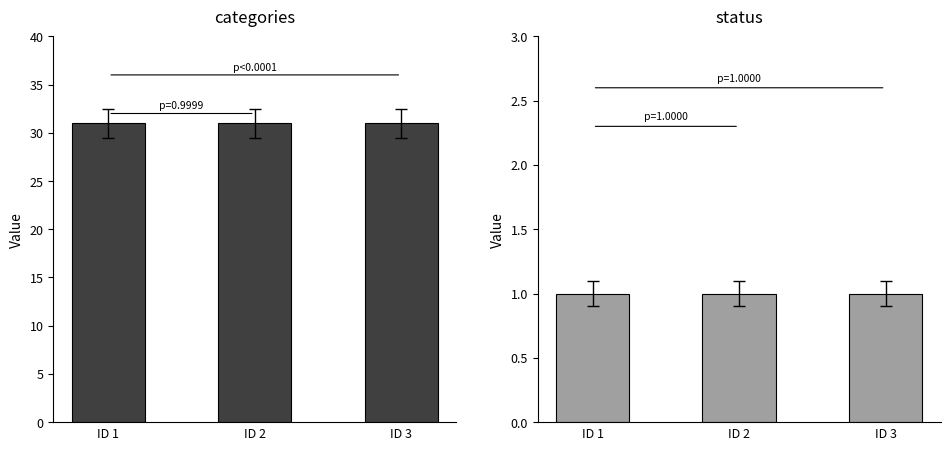

Reading left to right, transcribe all the data shown in this chart.

categories: ID 1=31	ID 2=31	ID 3=31
status: ID 1=1	ID 2=1	ID 3=1